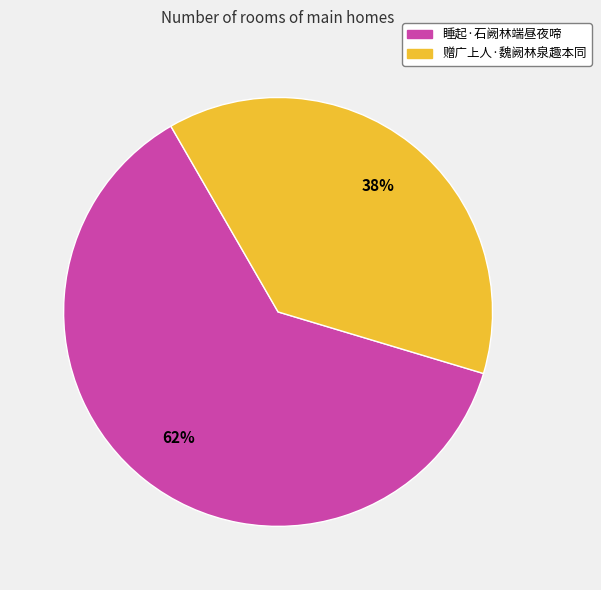

Is the sum of 睡起·石阙林端昼夜啼 and 赠广上人·魏阙林泉趣本同 greater than half?

Yes